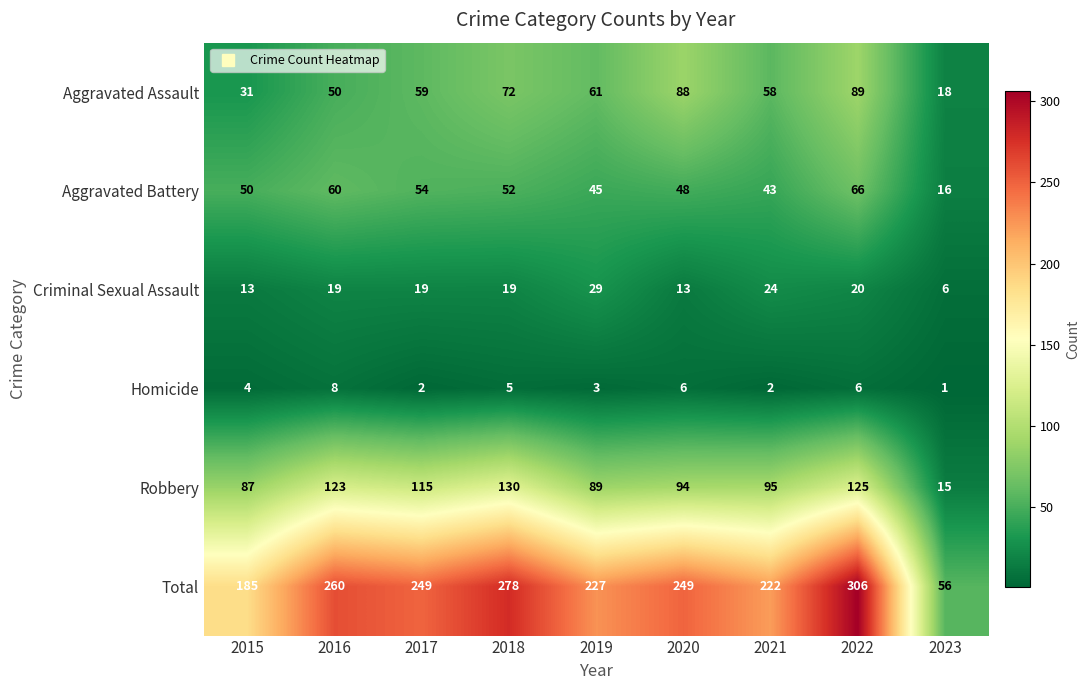

Is it true that Homicide equals 13 at 2016?

False